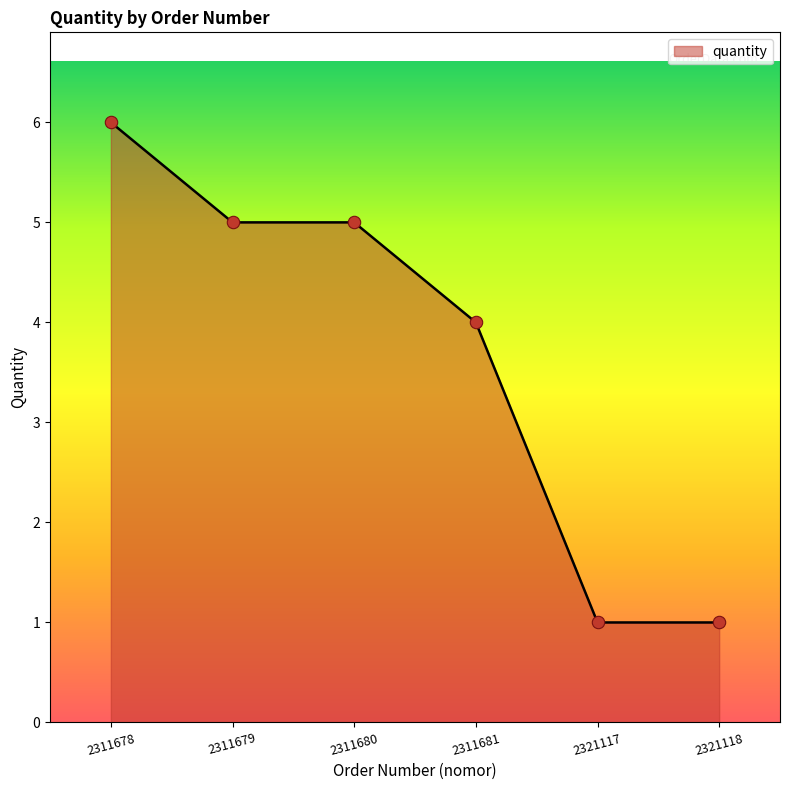

What is the change in value from 2311681 to 2321117?

-3